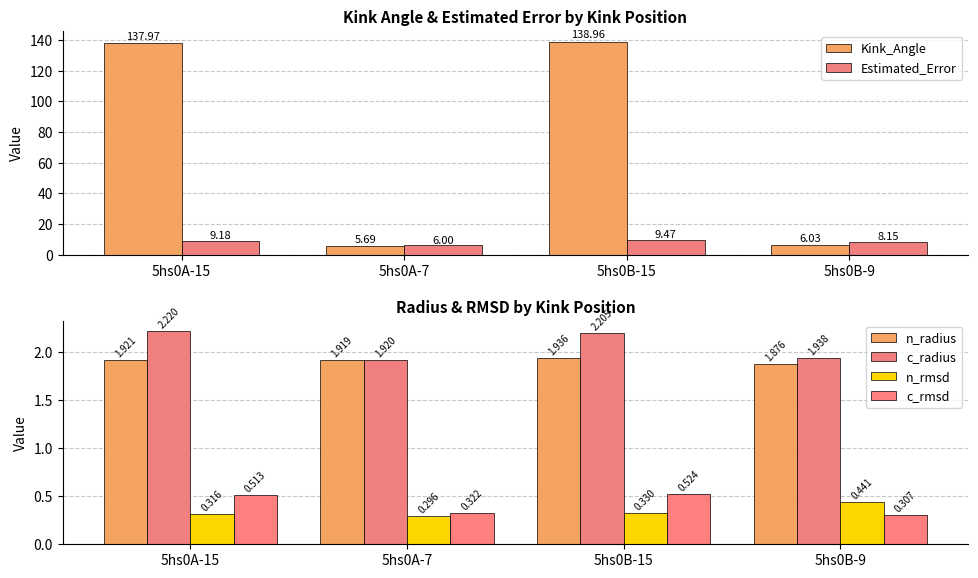

Reading left to right, transcribe all the data shown in this chart.

Kink_Angle: 138.0	5.7	139.0	6.0
Estimated_Error: 9.2	6.0	9.5	8.1
n_radius: 1.9	1.9	1.9	1.9
c_radius: 2.2	1.9	2.2	1.9
n_rmsd: 0.3	0.3	0.3	0.4
c_rmsd: 0.5	0.3	0.5	0.3